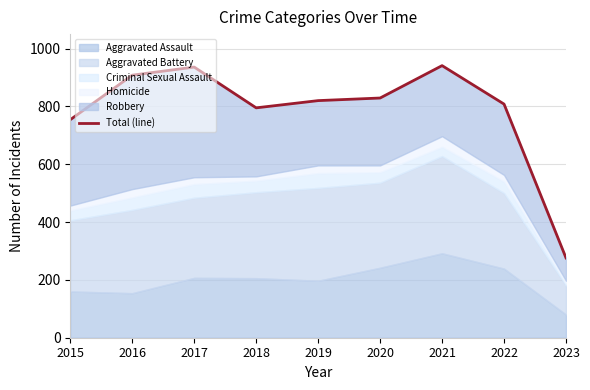

Does the chart have visible grid lines?

Yes